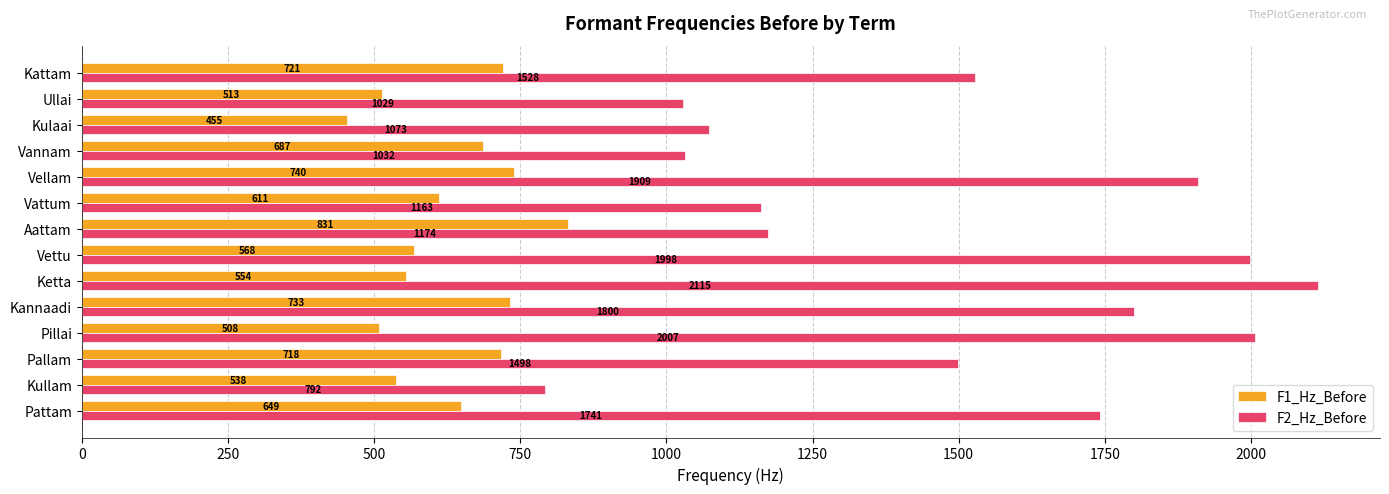

At which category is the sum across all series the highest?

Ketta